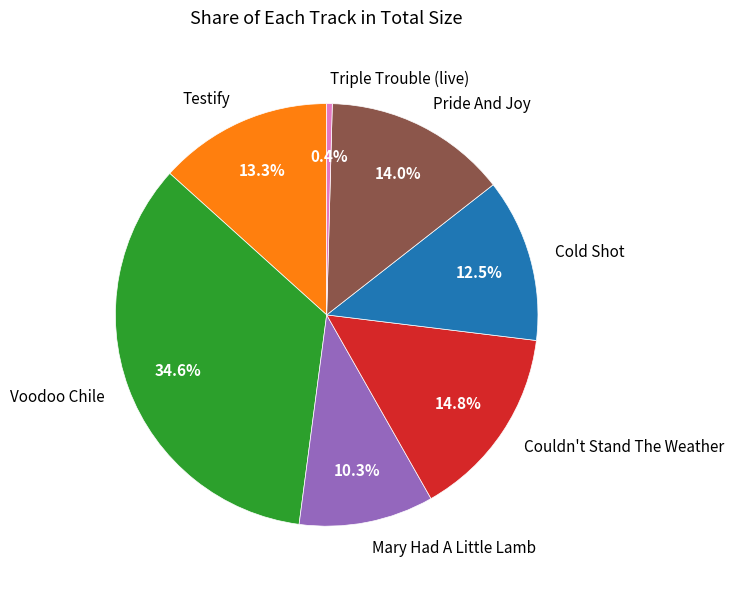

Do Triple Trouble (live) and Couldn't Stand The Weather together represent more than half of the pie?

No